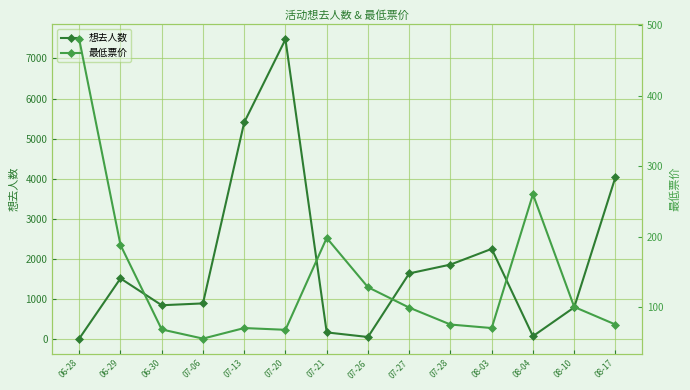

Where does the 最低票价 series first go above 99?

06-28